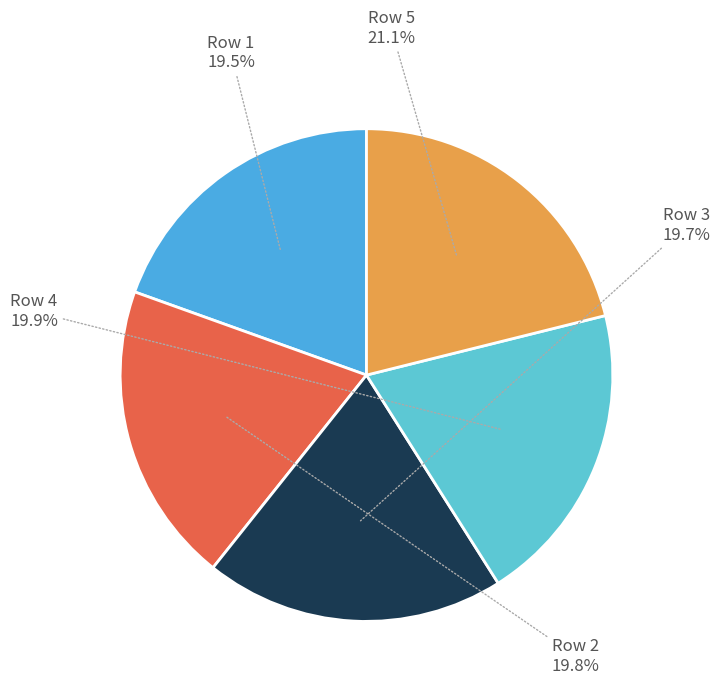

How many slices are in this pie chart?

5